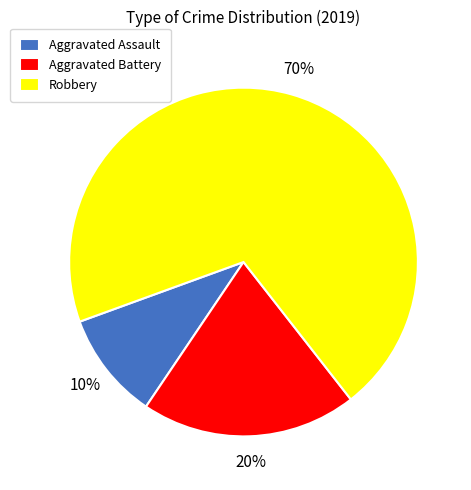

To the nearest percent, what portion does Aggravated Assault represent?

10%